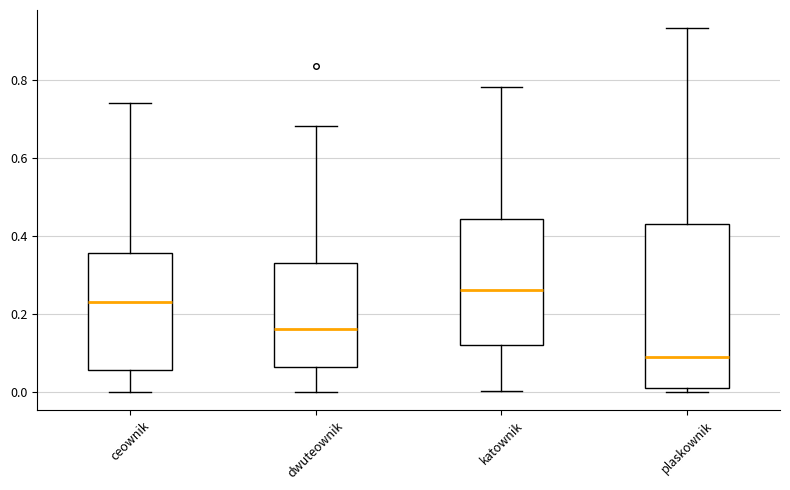

Where is the upper edge of the box for dwuteownik on the y-axis? The values are not printed on the chart, so give them approximately, as read against the axis.

0.34